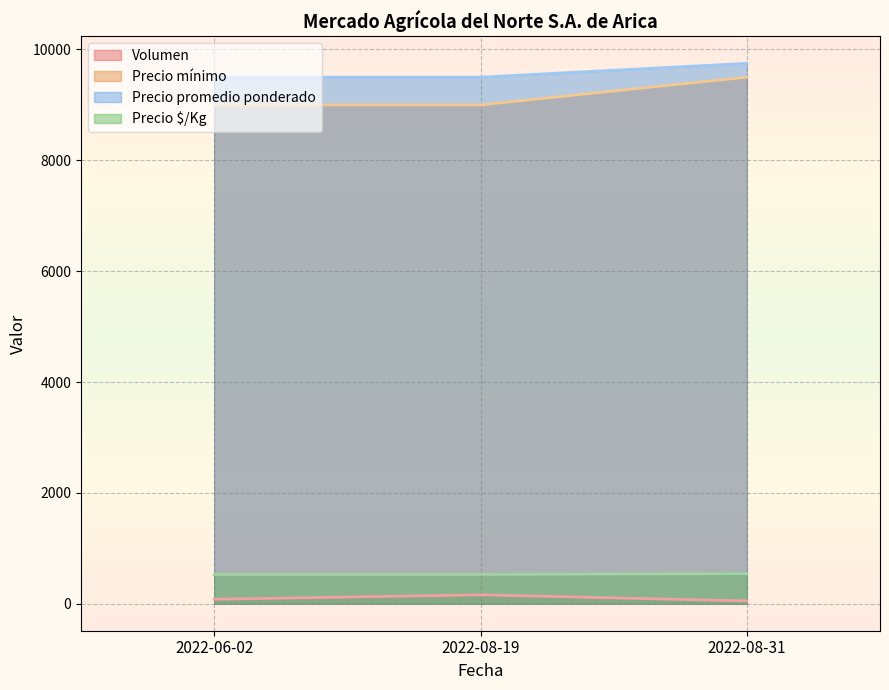

Count the number of data series in this chart.

4